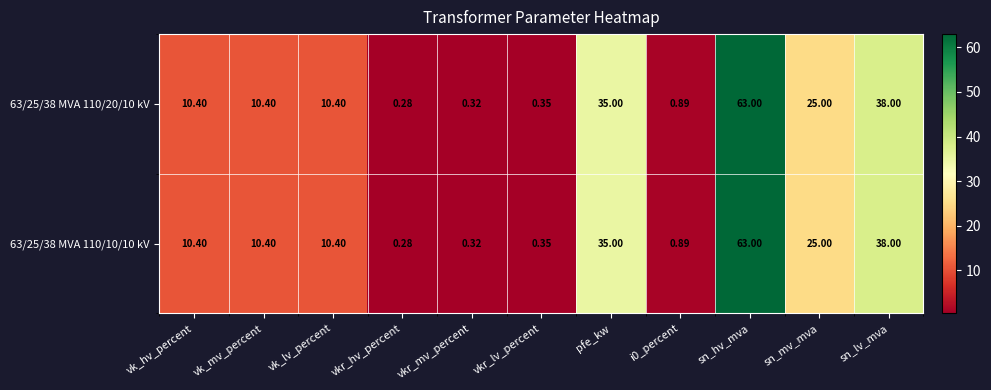

Is the value of 63/25/38 MVA 110/10/10 kV at i0_percent greater than the value of 63/25/38 MVA 110/20/10 kV at vk_mv_percent?

No